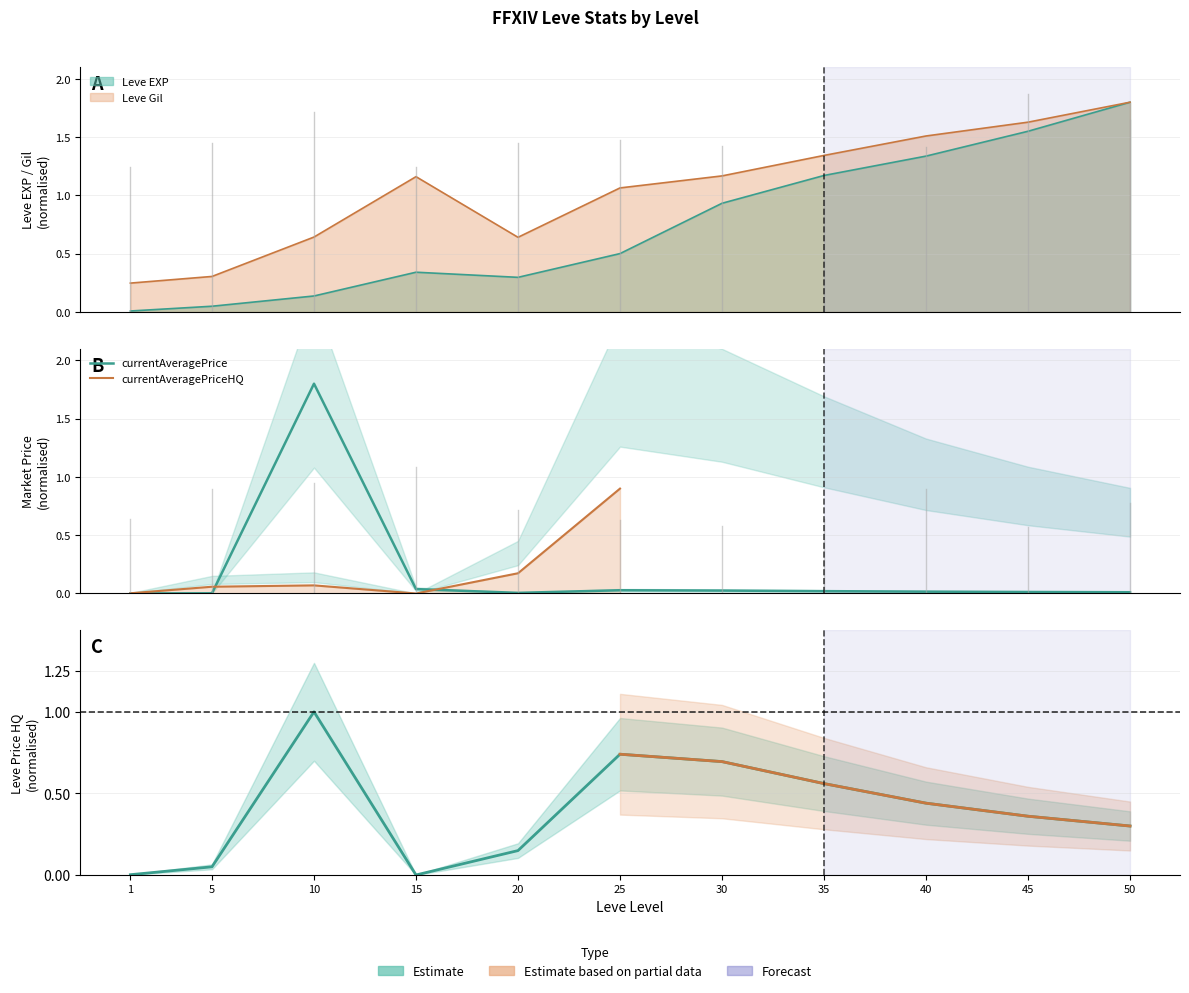

What is the difference between the maximum and minimum values in the currentAveragePrice series?

1.8